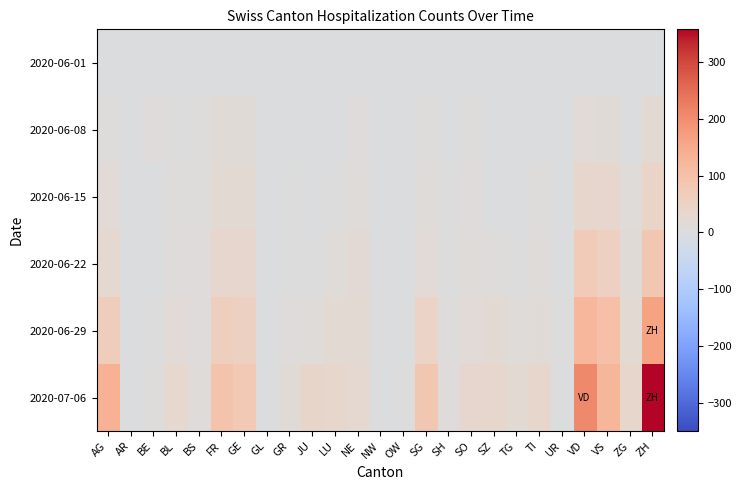

Which series has the largest total across all categories?

2020-07-06